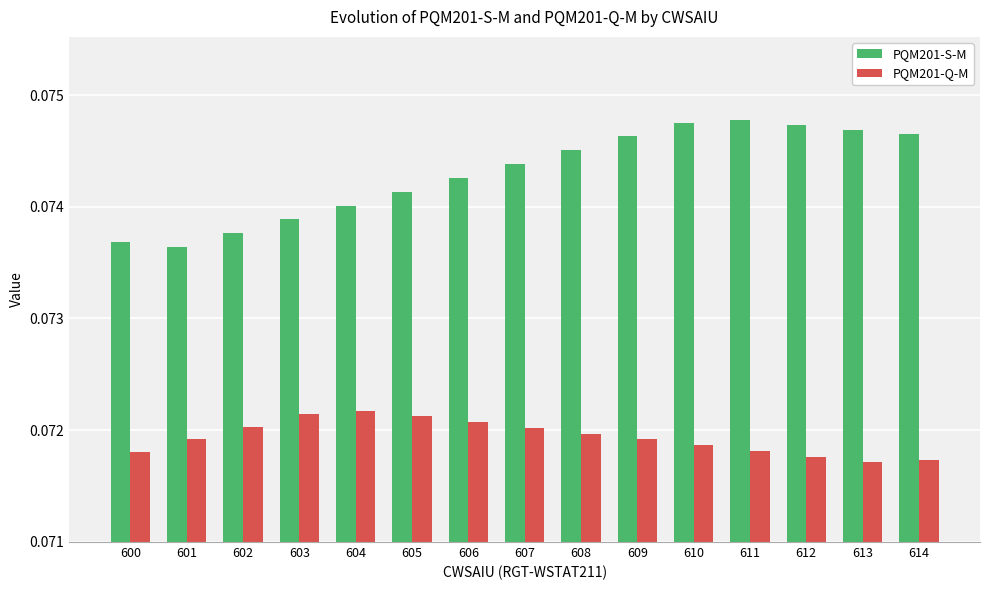

Rank the series by their average value, from lowest to highest.

PQM201-Q-M, PQM201-S-M